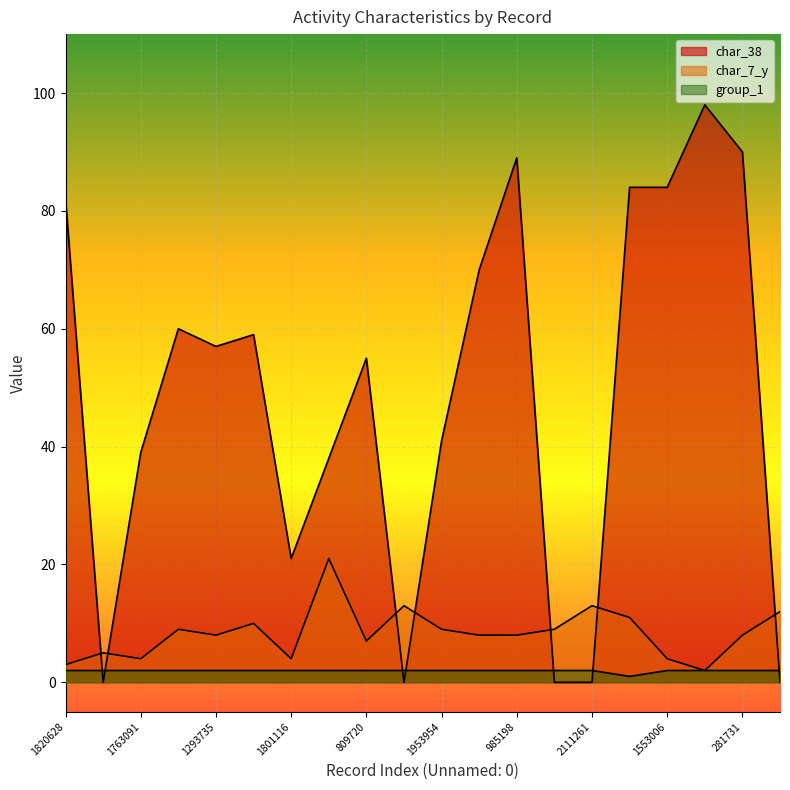

How many lines are shown in the chart?

3